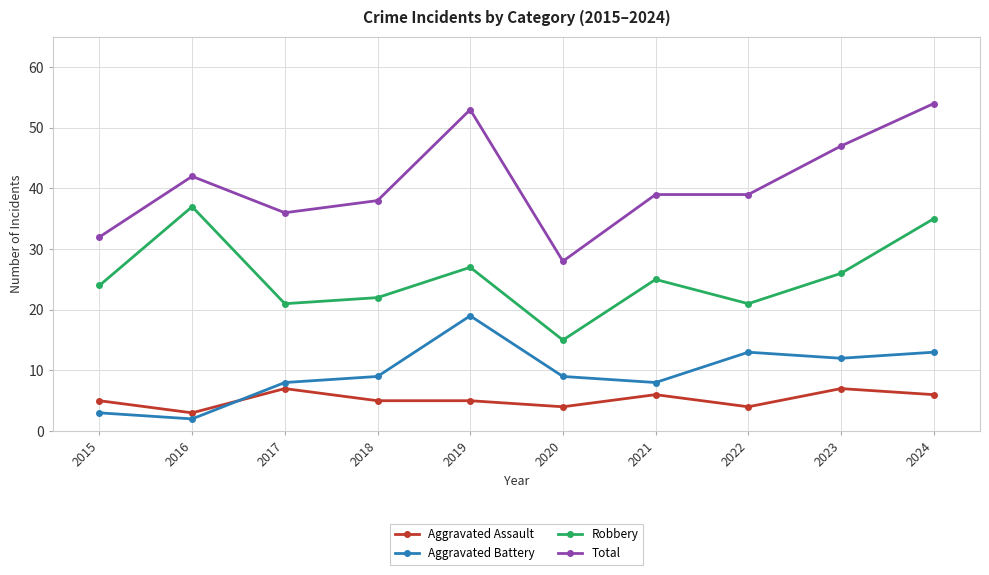

Is this an area chart (filled region under the line)?

No